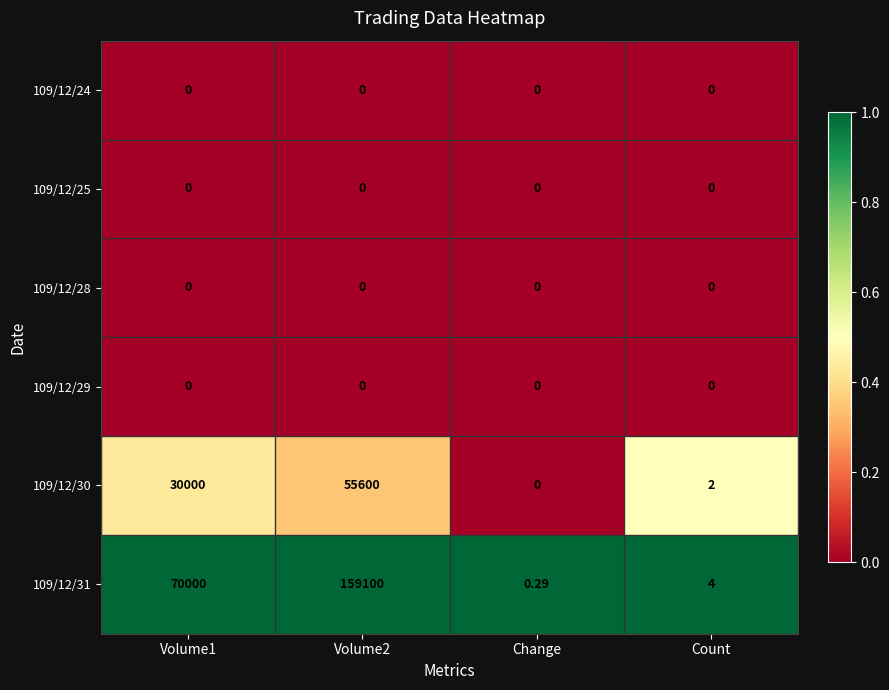

Is the value of 109/12/28 at Volume1 greater than the value of 109/12/31 at Volume2?

No